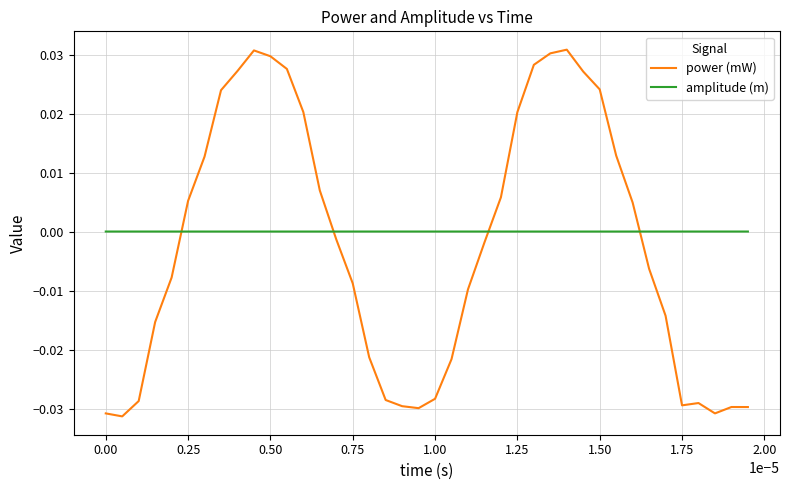

True or false: power (mW) and amplitude (m) intersect in this chart.

True